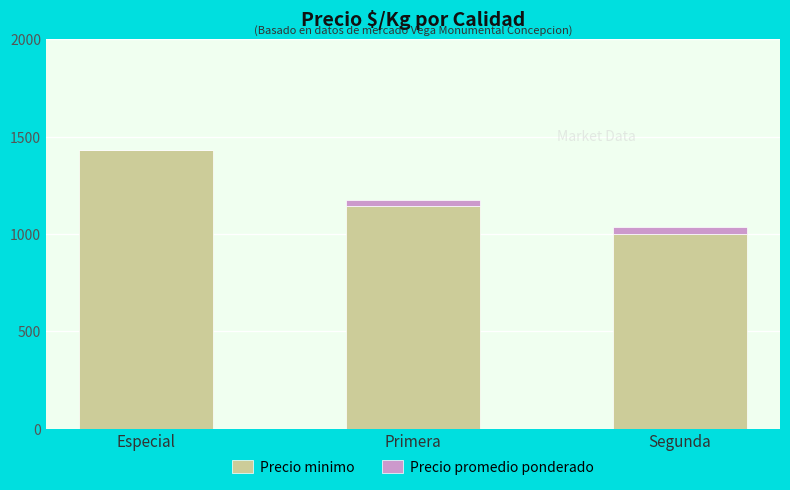

At which category is the sum across all series the highest?

Especial